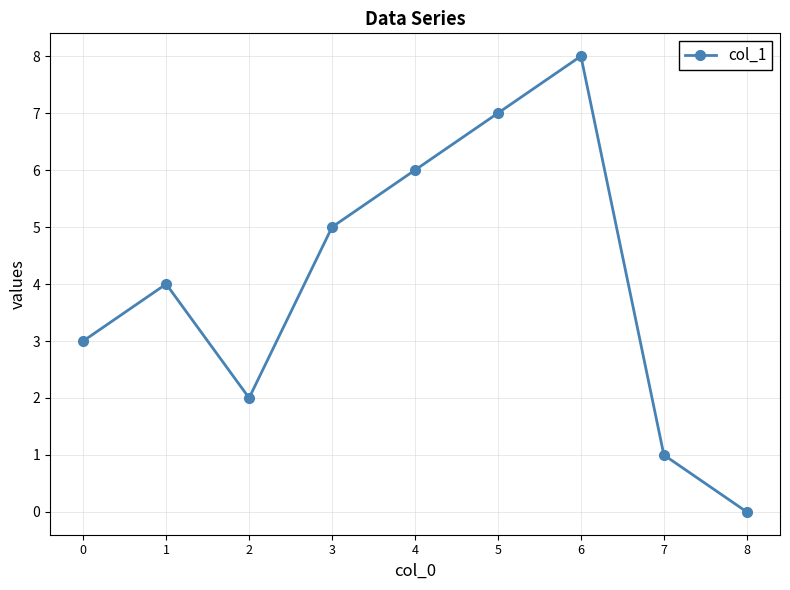

What is the ratio of the value at 3 to the value at 7?

5.0